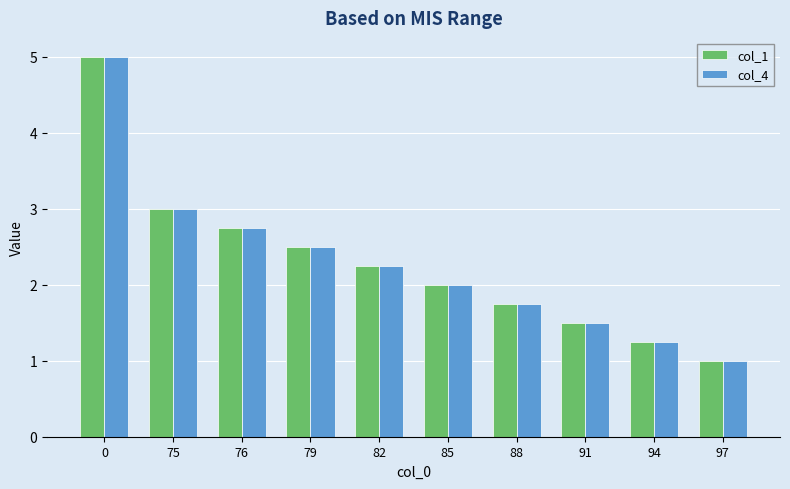

Are the bars grouped side by side (vs. stacked)?

Yes